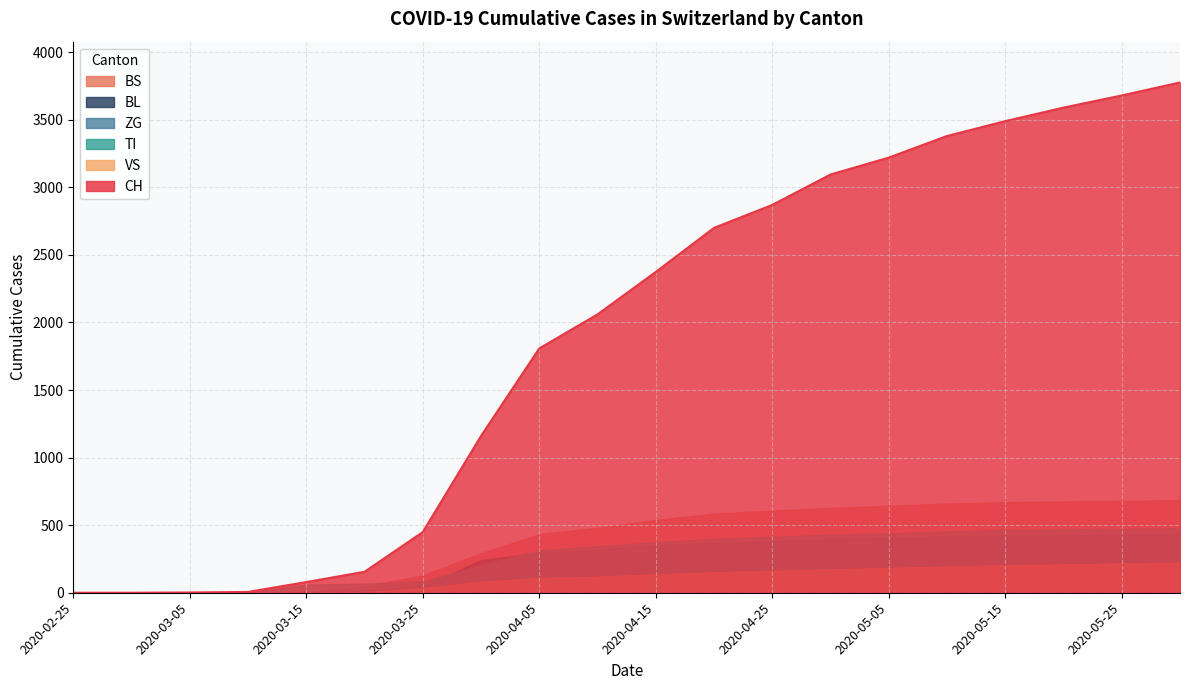

How many series are shown in this chart?

6